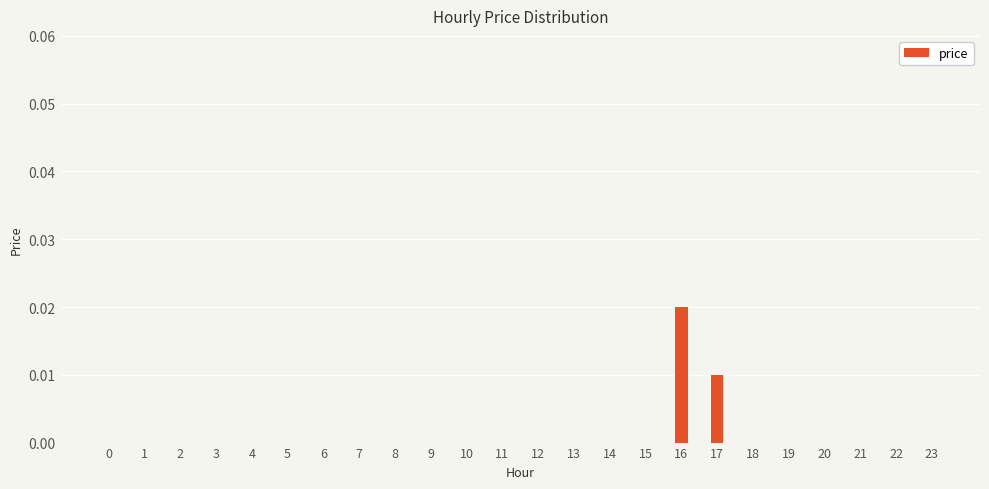

Which category has the highest value across all series?

16